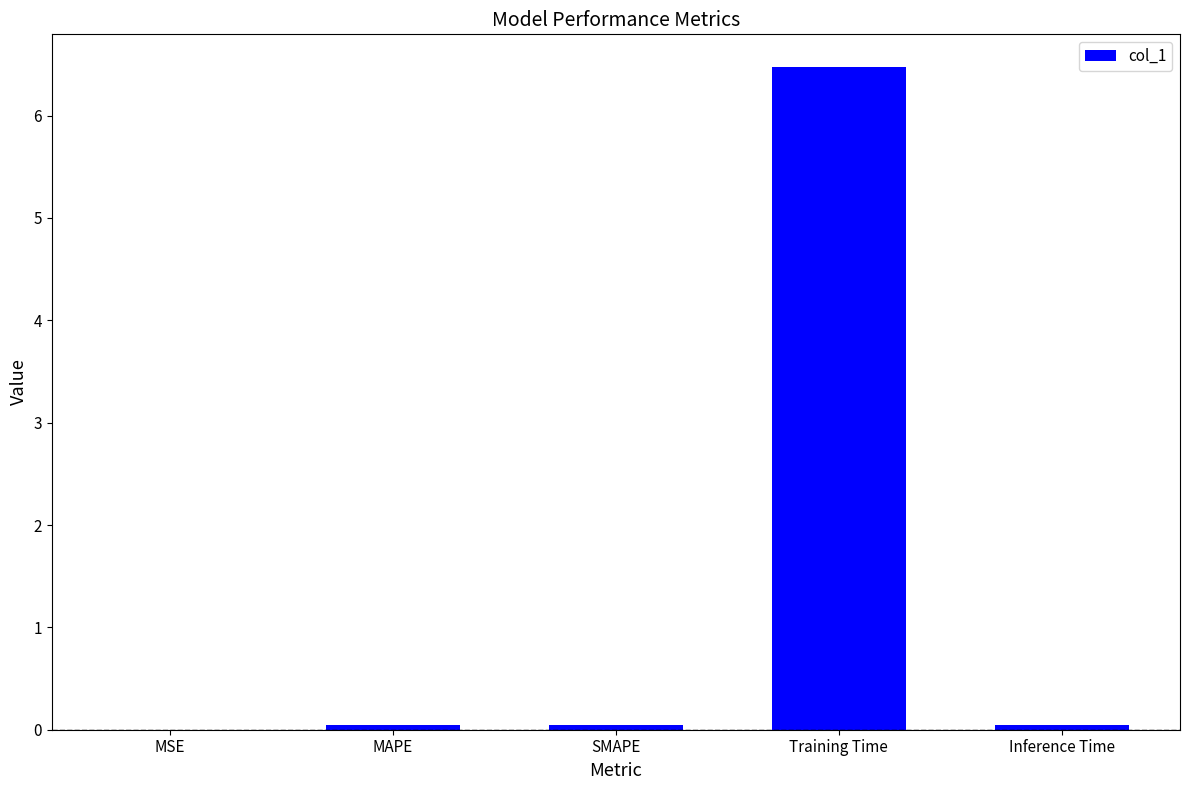

Which label corresponds to the largest value in the chart?

Training Time